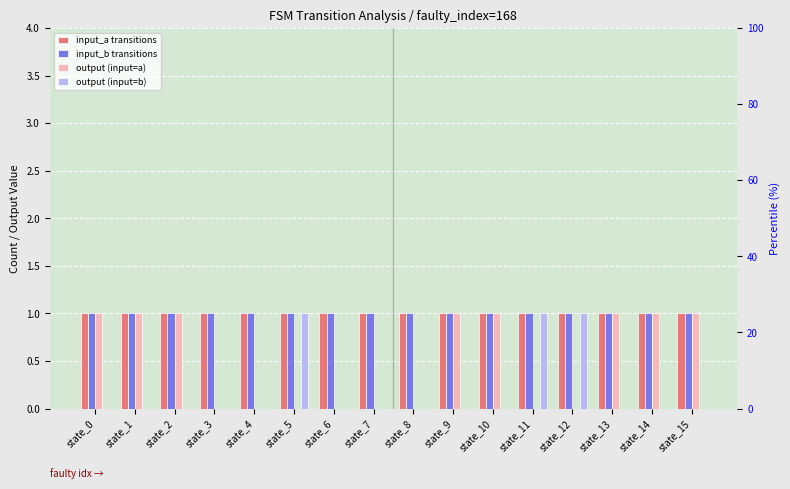

Which series has the largest range (max minus min)?

output (input=a)